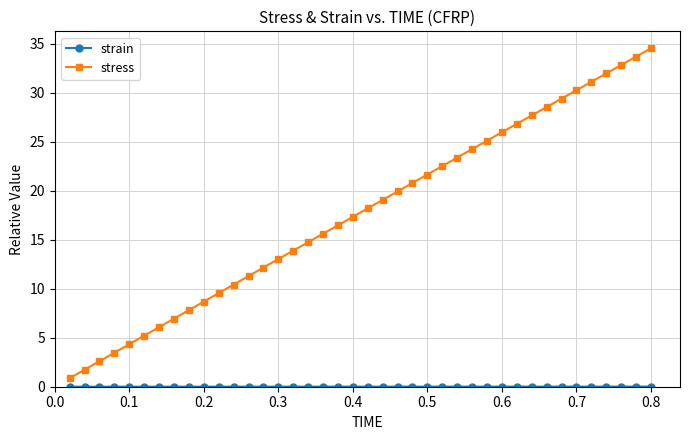

How many lines are shown in the chart?

2